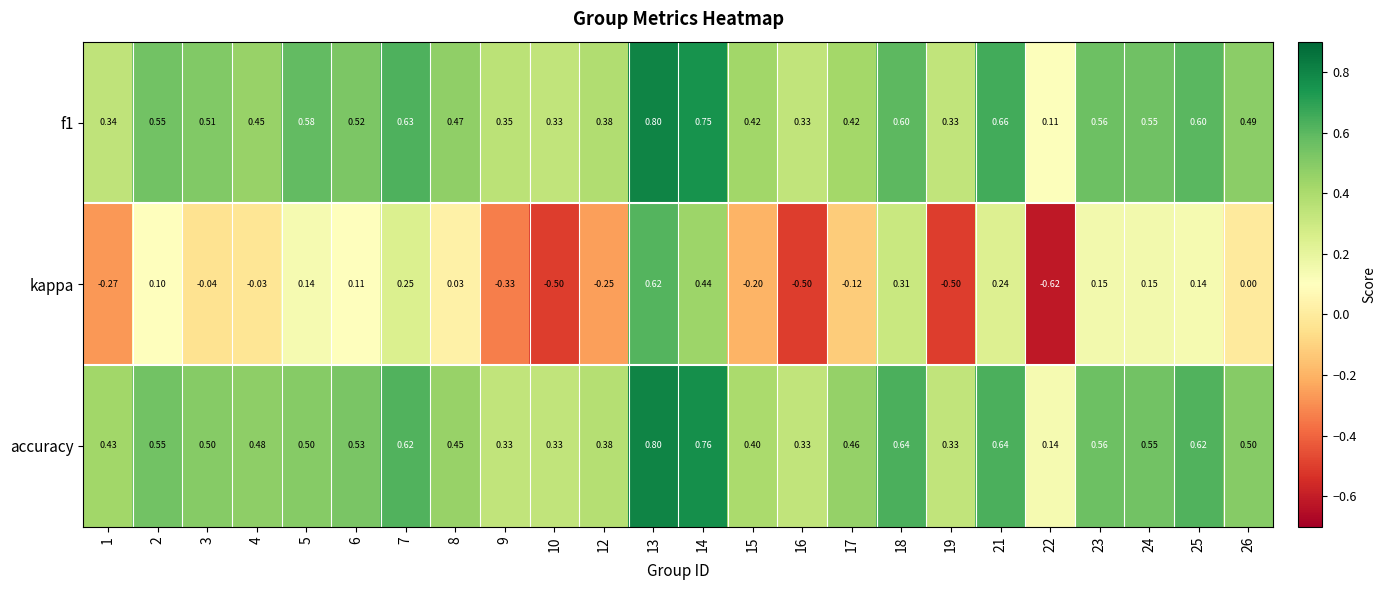

Which series has the largest range (max minus min)?

kappa